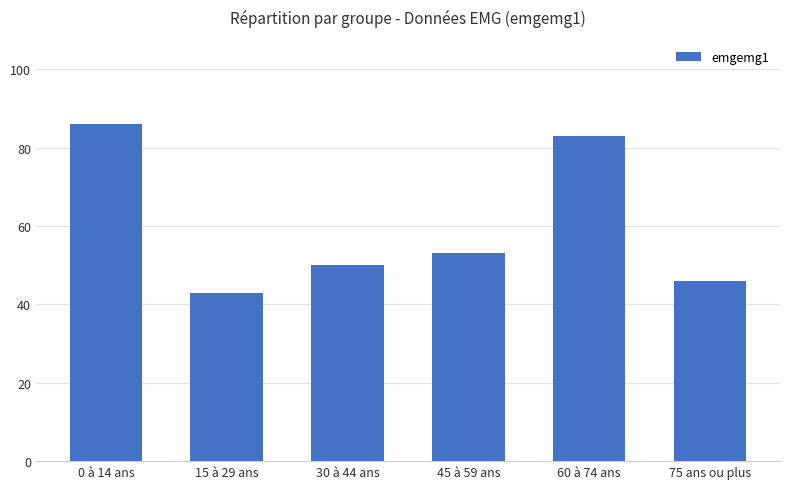

What is the greatest value displayed?

86